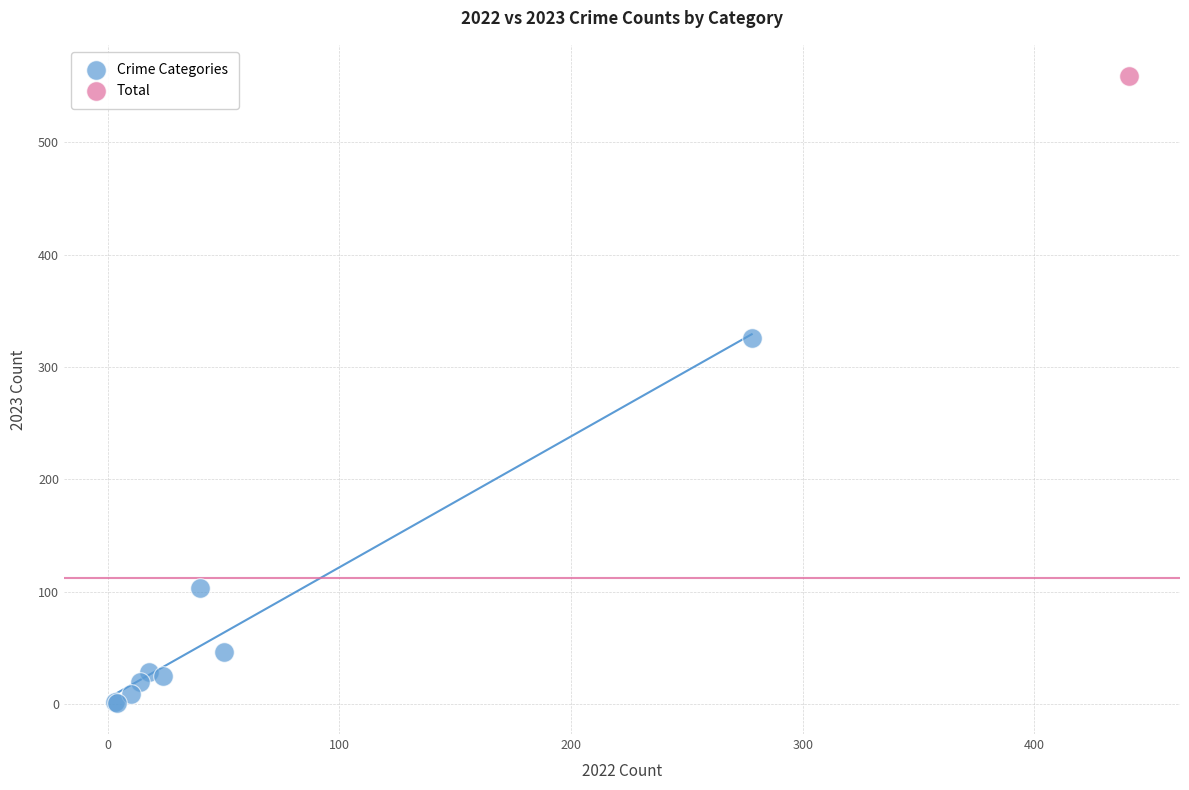

What are all the series names shown in the legend?

Crime Categories, Total